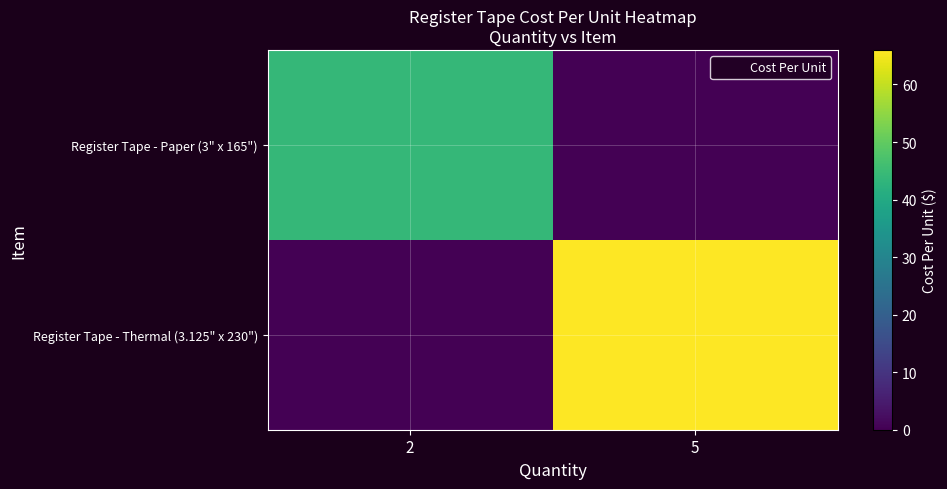

What is the spread (max minus min) of values at 5?

66